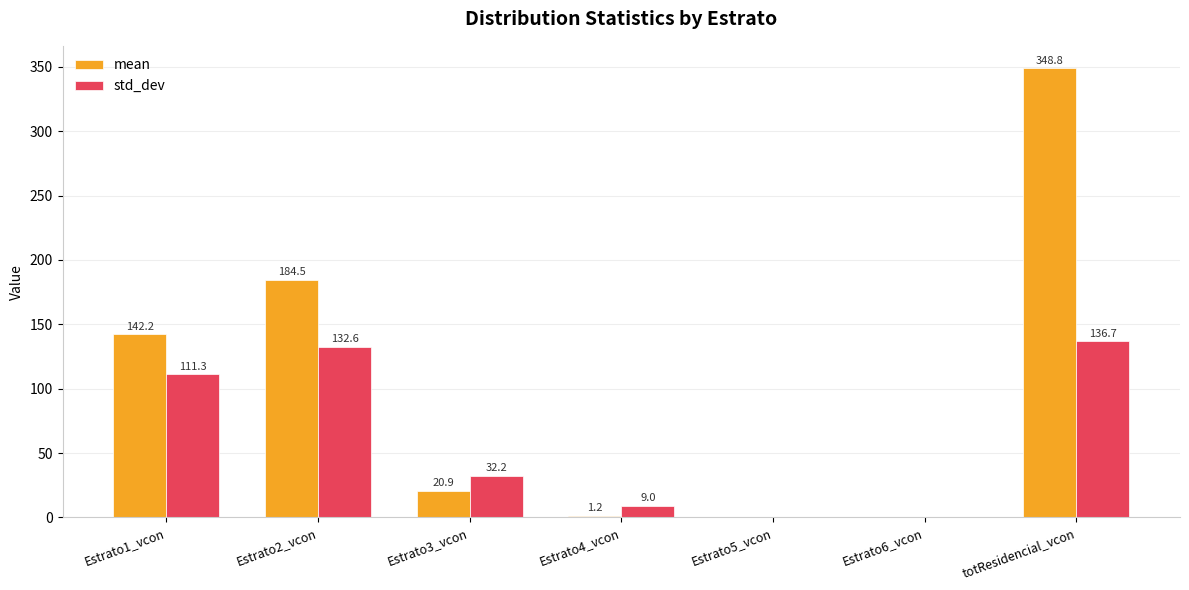

Which series has the largest total across all categories?

mean